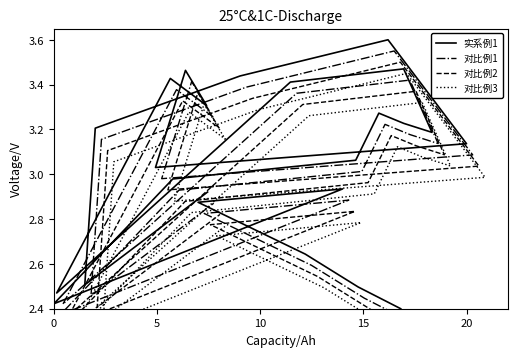

What is the difference between the maximum and second lowest values in the 对比例1 series?

1.2